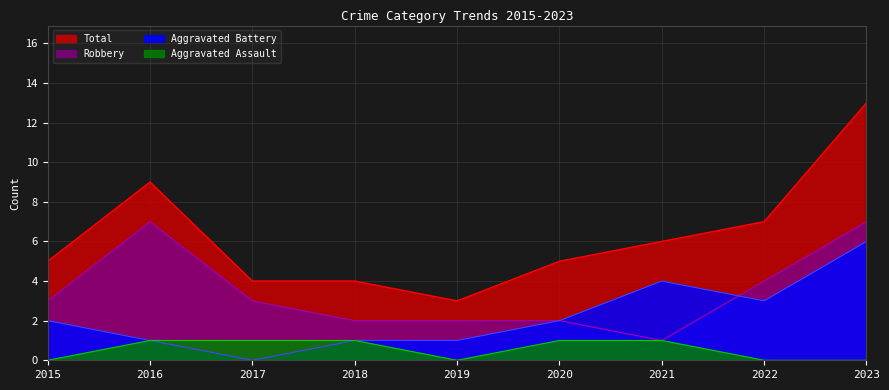

What is the difference between the second highest and second lowest values in the Total series?

5